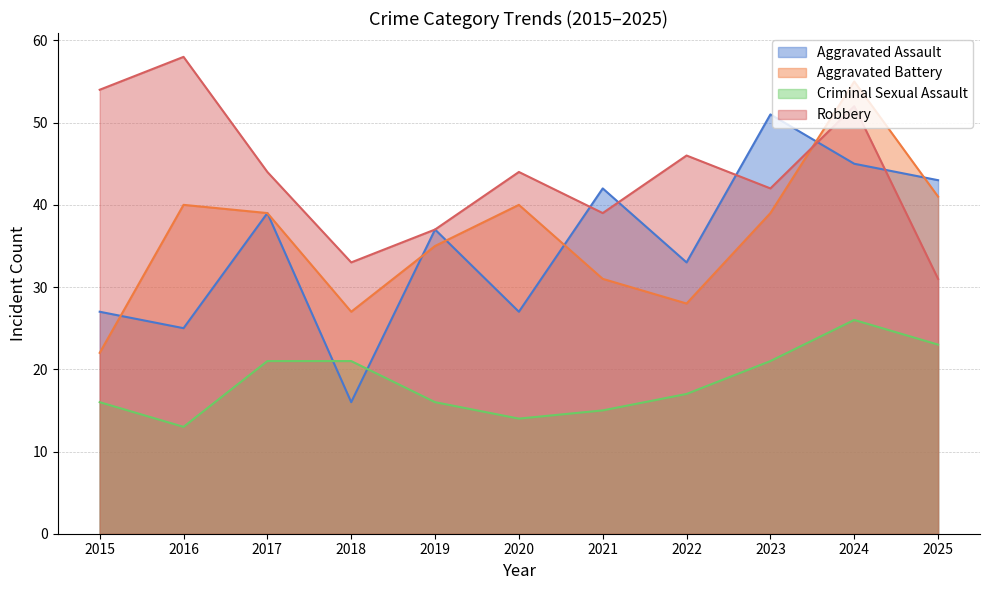

What is the total value across all series at 2022?

124